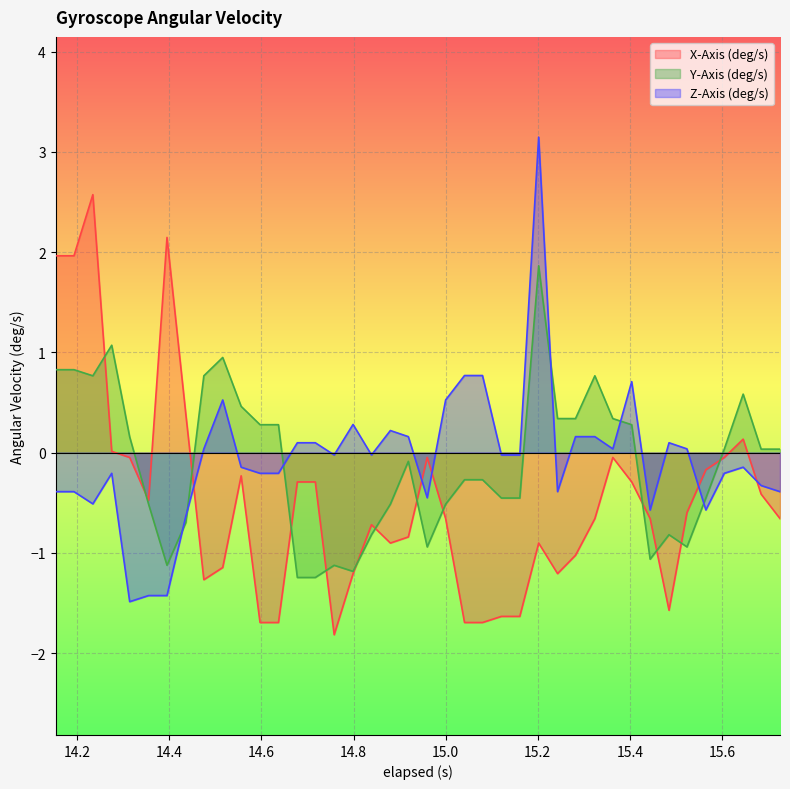

Rank the series by their maximum value, from lowest to highest.

Y-Axis (deg/s), X-Axis (deg/s), Z-Axis (deg/s)